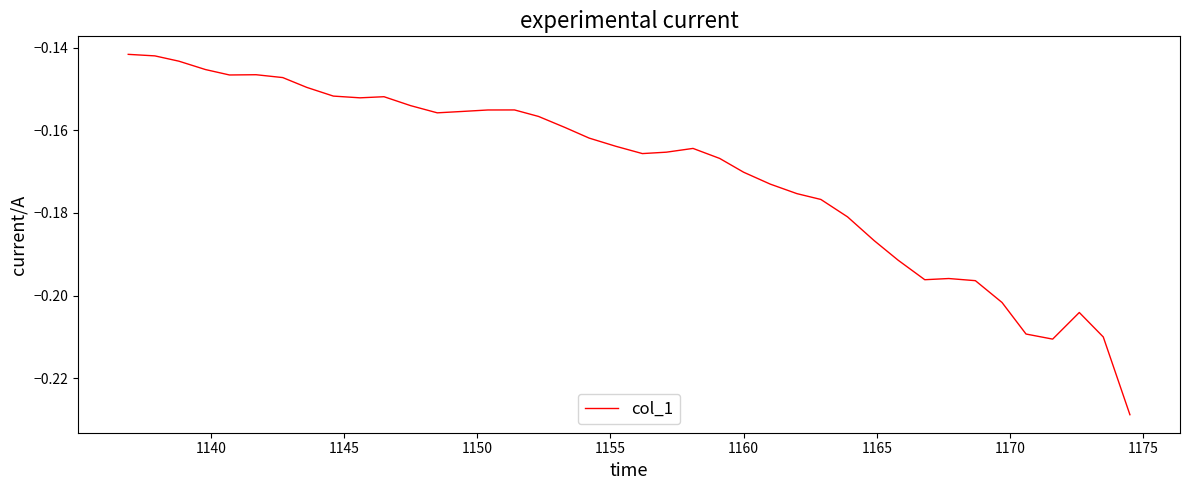

What is the minimum value shown in the chart?

-0.2